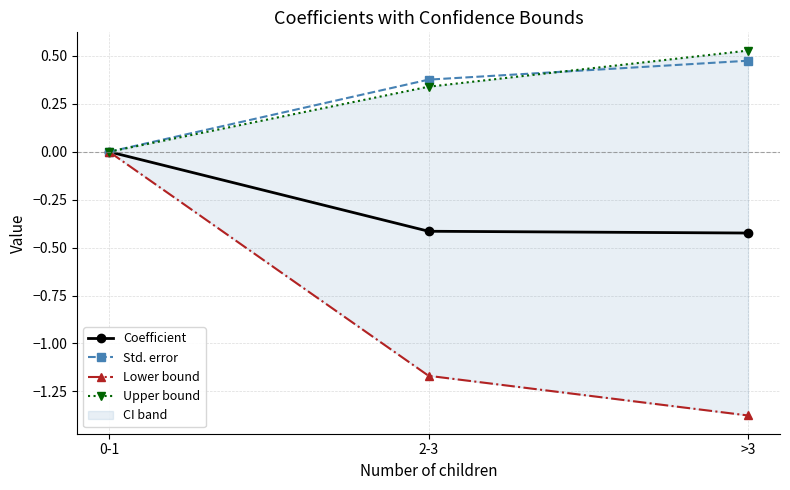

At how many categories does at least one series exceed 0?

2